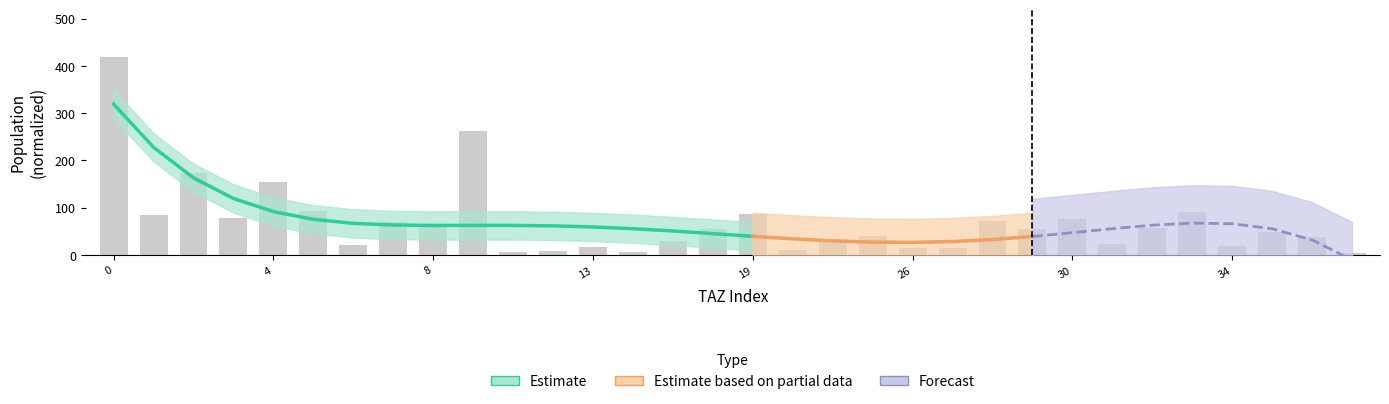

How many bars are there in total?

32